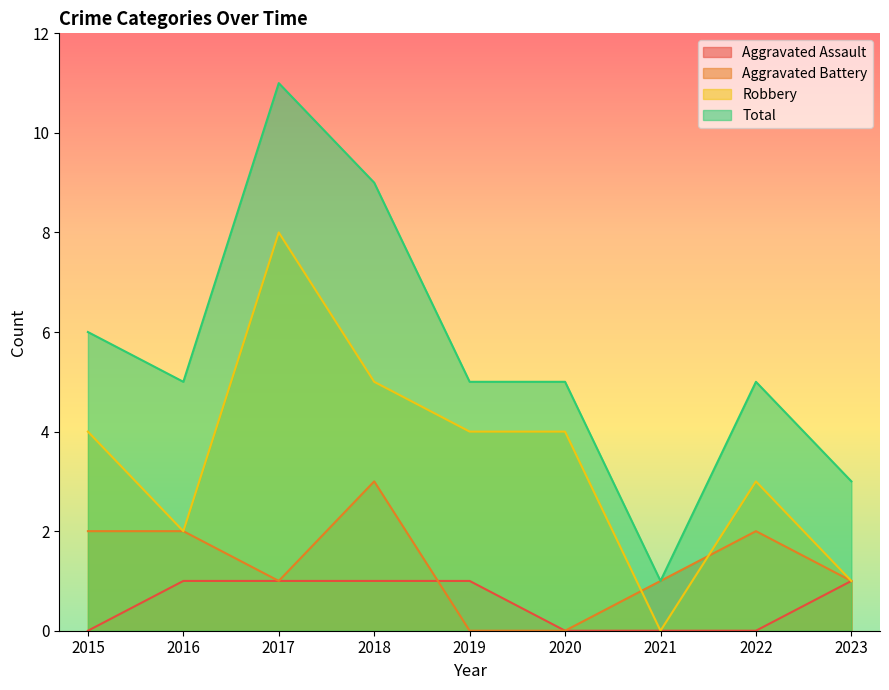

What is the highest value of the Total series?

11